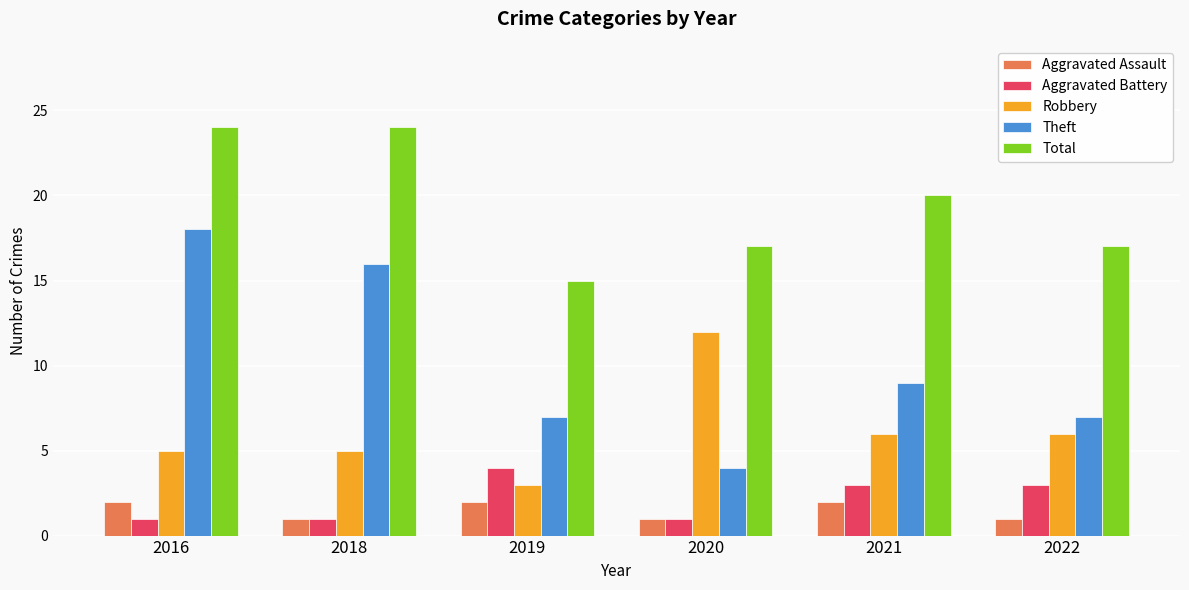

What is the spread (max minus min) of values at 2020?

16